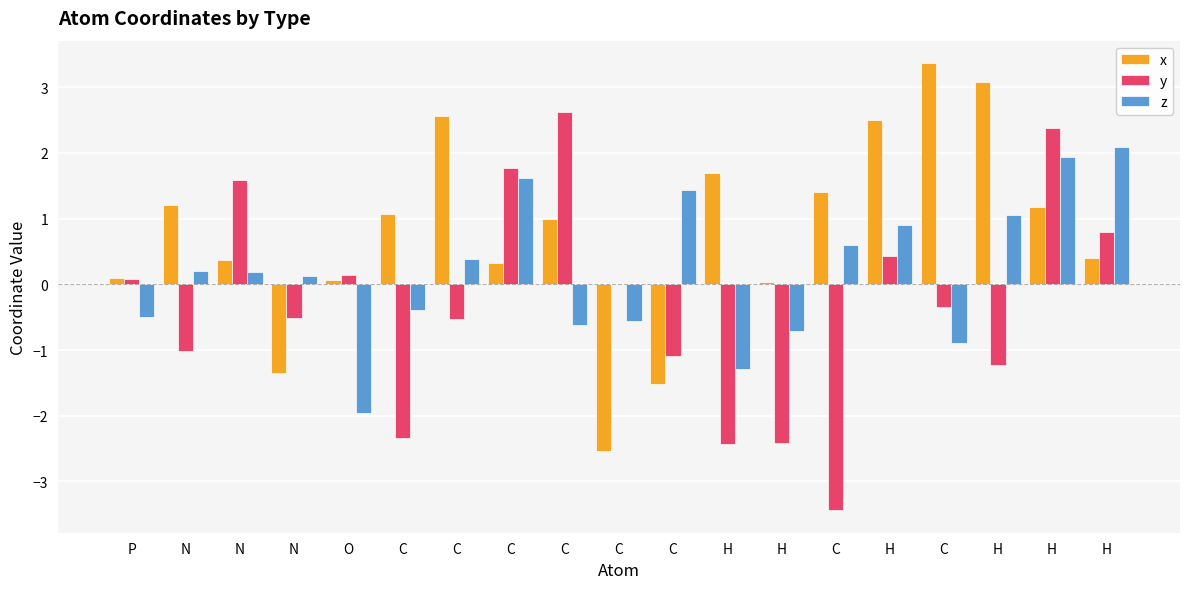

What is the difference between the z values at C and H?

2.6